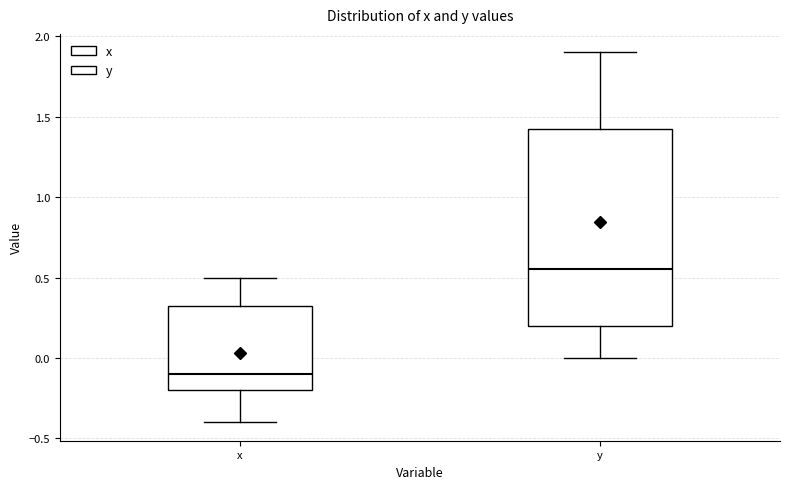

Reading left to right, read every box against the y-axis: the position of its median line, the range the box covers, and the ends of its whiskers. The values are not printed on the chart, so give them approximately, as read against the axis.

x: median -0.10, box -0.20 to 0.35, whiskers -0.40 to 0.50
y: median 0.55, box 0.20 to 1.45, whiskers 0.00 to 1.90